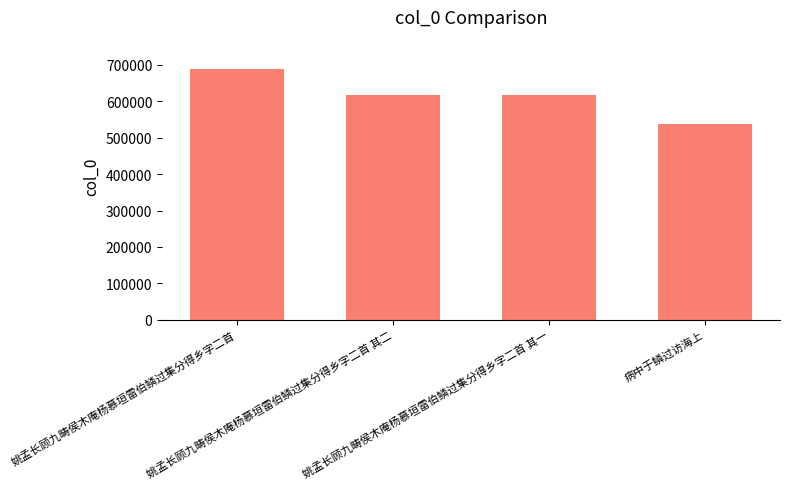

What is the sum of all values?

2463892